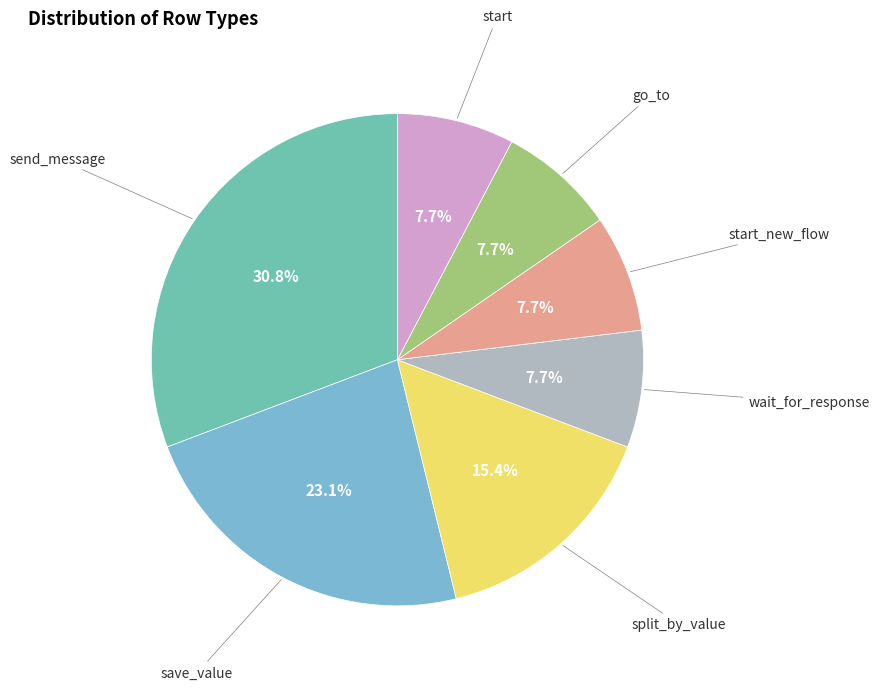

Does any single category account for the majority?

No